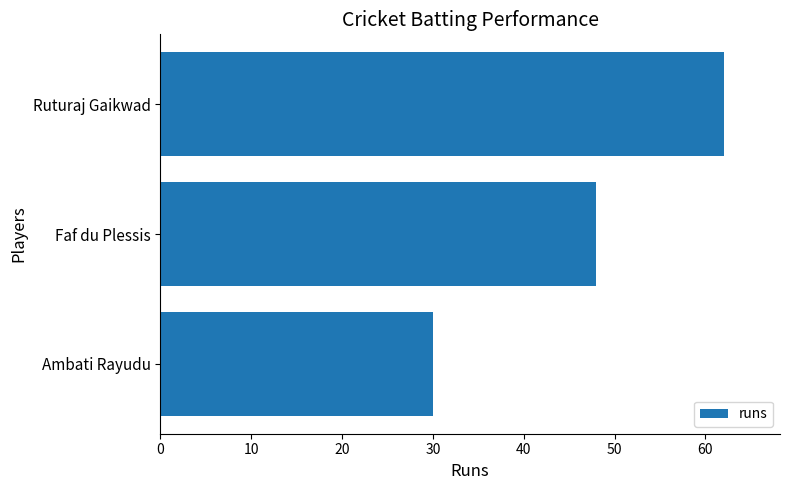

List the labels in order of value, smallest first.

Ambati Rayudu, Faf du Plessis, Ruturaj Gaikwad